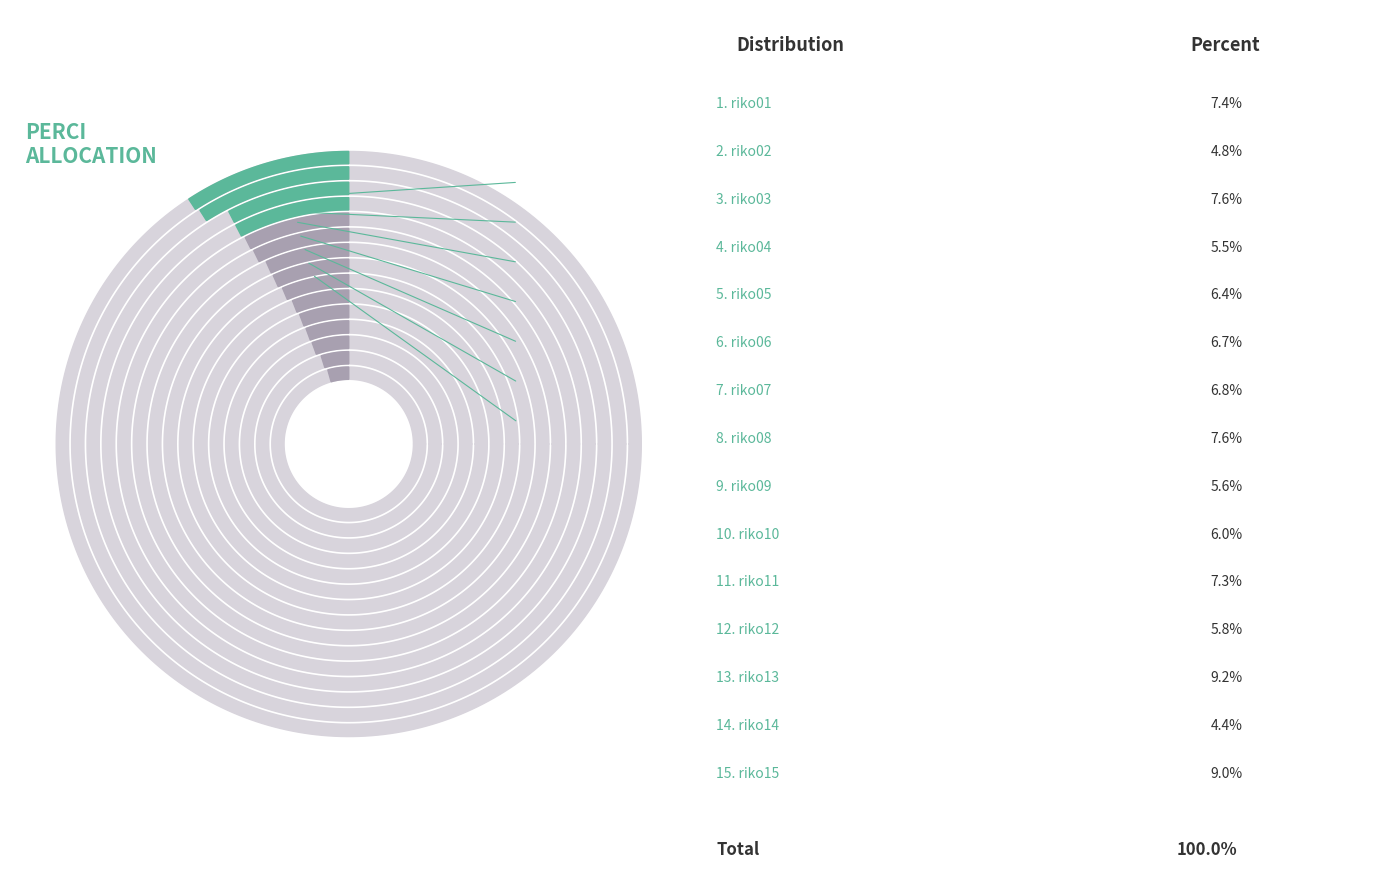

Which has a higher value, riko11 or riko12?

riko11